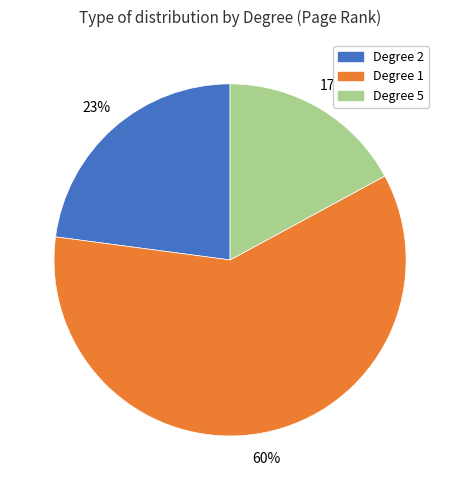

To the nearest percent, what portion does Degree 5 represent?

17%